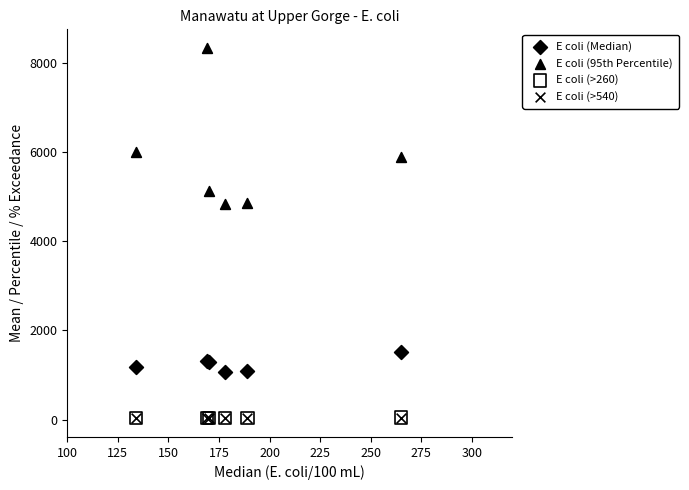

Which series has the widest spread of Y values?

E coli (95th Percentile)